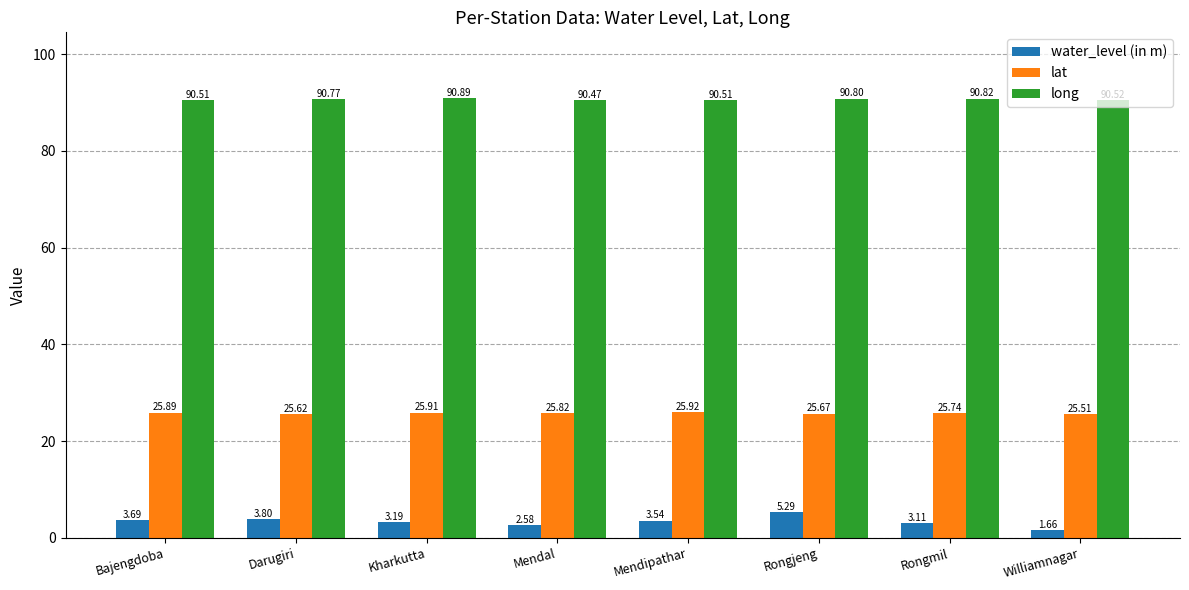

At which label is lat closest to 25?

Williamnagar